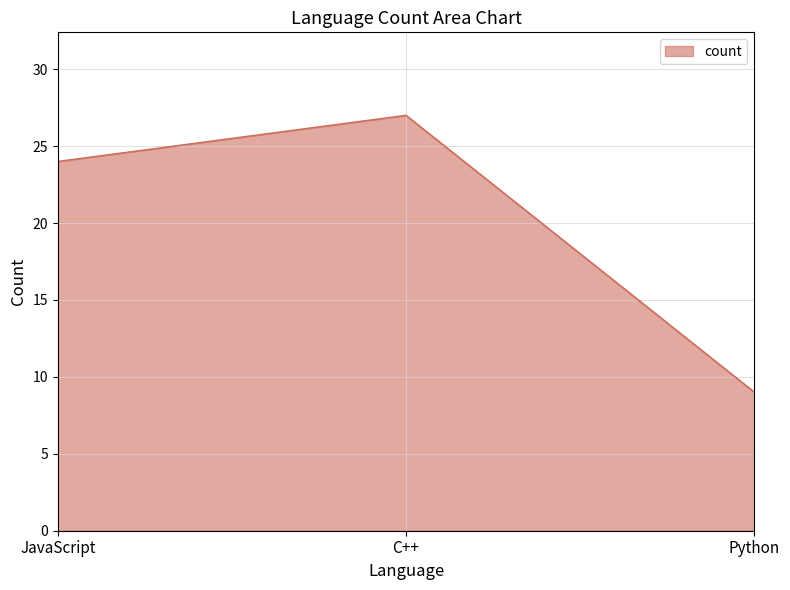

What position from the right is JavaScript?

3